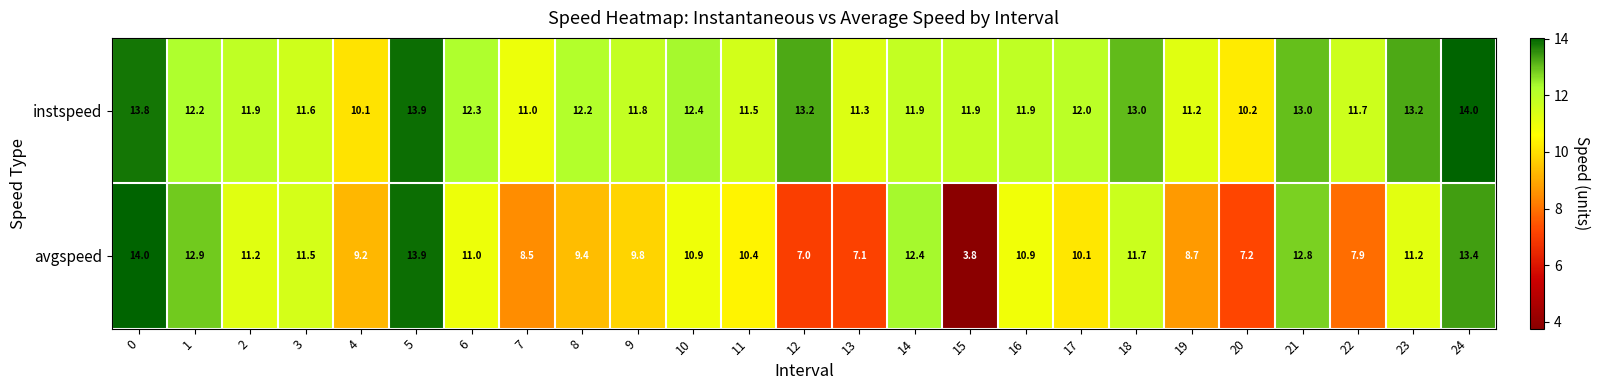

At which label does instspeed reach its peak?

24